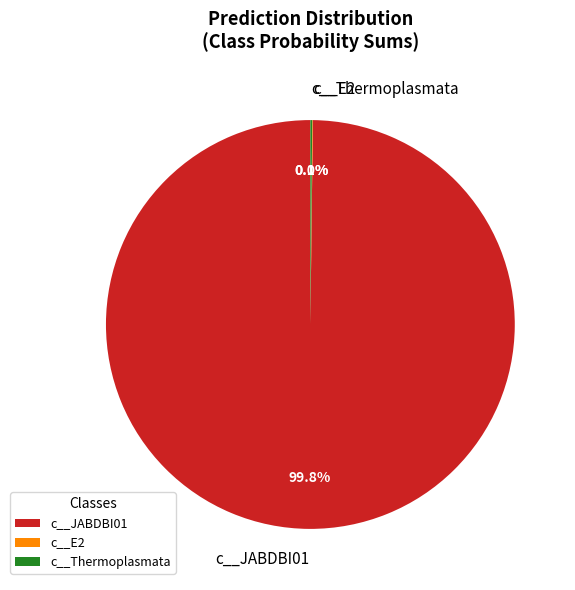

Which slice represents more than half of the pie?

c__JABDBI01